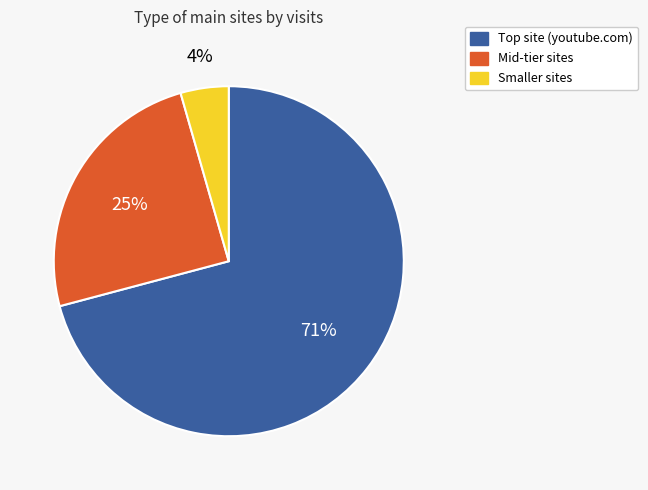

Does any single category account for the majority?

Yes